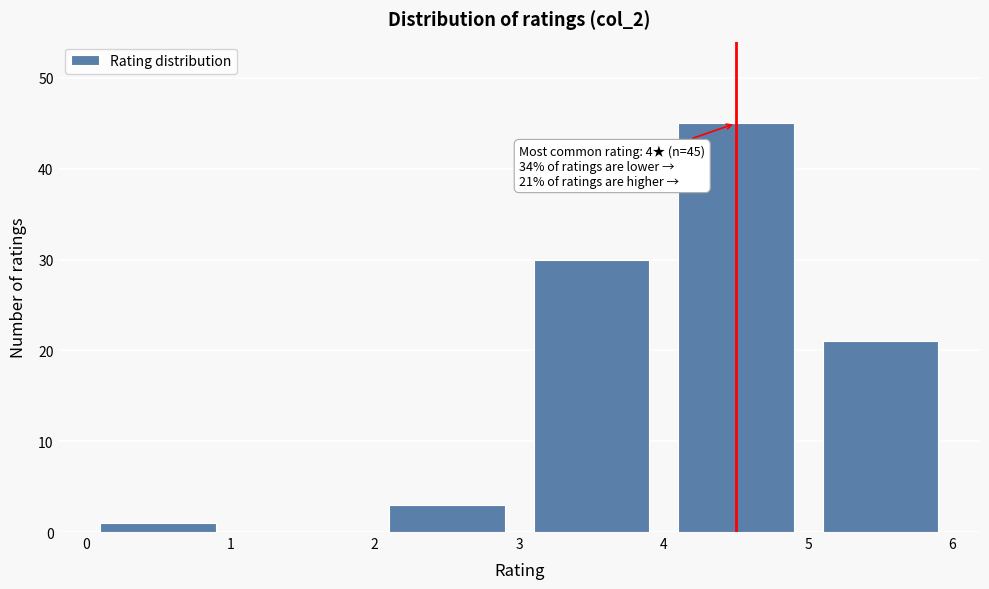

Which range on the x-axis has the tallest bar?

4 to 5